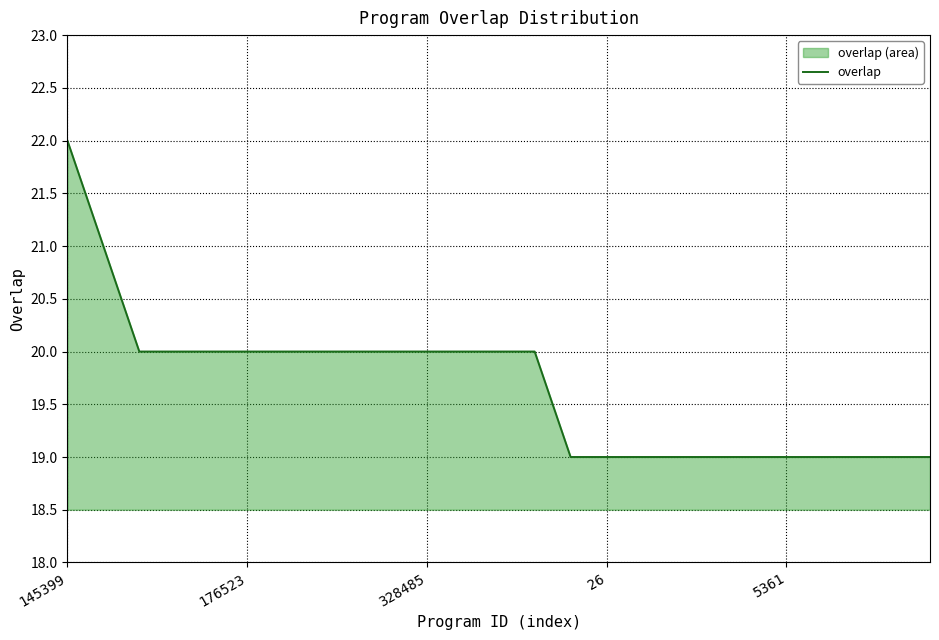

What is the ratio of the value at 9 to the value at 145399?

0.9